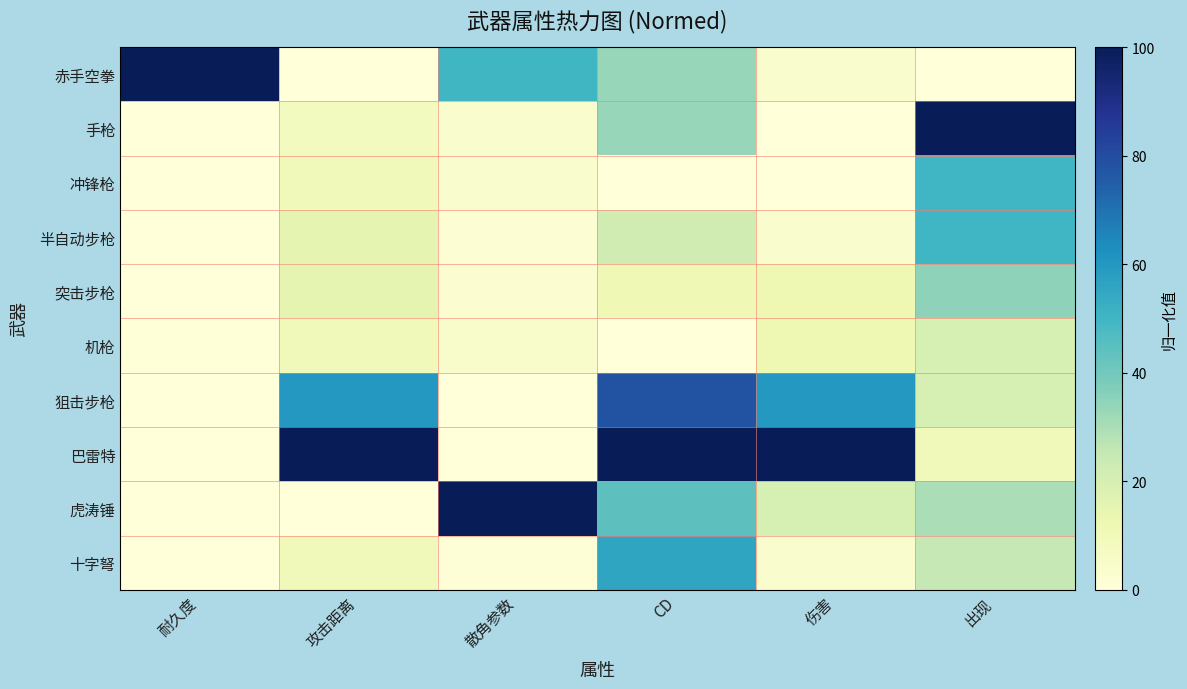

Reading left to right, what are all the values shown in this chart?

赤手空拳: 耐久度=100.0	攻击距离=0.0	散角参数=49.7	CD=33.3	伤害=4.0	出现=0.0
手枪: 耐久度=0.0	攻击距离=7.9	散角参数=3.7	CD=33.3	伤害=0.0	出现=100.0
冲锋枪: 耐久度=0.2	攻击距离=9.9	散角参数=3.7	CD=0.0	伤害=0.0	出现=50.0
半自动步枪: 耐久度=0.1	攻击距离=14.9	散角参数=2.0	CD=22.2	伤害=4.0	出现=50.0
突击步枪: 耐久度=0.2	攻击距离=14.9	散角参数=2.8	CD=11.1	伤害=12.0	出现=35.0
机枪: 耐久度=0.5	攻击距离=9.9	散角参数=4.5	CD=0.0	伤害=12.0	出现=20.0
狙击步枪: 耐久度=0.0	攻击距离=60.0	散角参数=0.3	CD=77.8	伤害=60.0	出现=20.0
巴雷特: 耐久度=0.0	攻击距离=100.0	散角参数=0.0	CD=100.0	伤害=100.0	出现=10.0
虎涛锤: 耐久度=0.2	攻击距离=0.1	散角参数=100.0	CD=44.4	伤害=20.0	出现=30.0
十字弩: 耐久度=0.1	攻击距离=9.9	散角参数=1.2	CD=55.6	伤害=4.0	出现=25.0